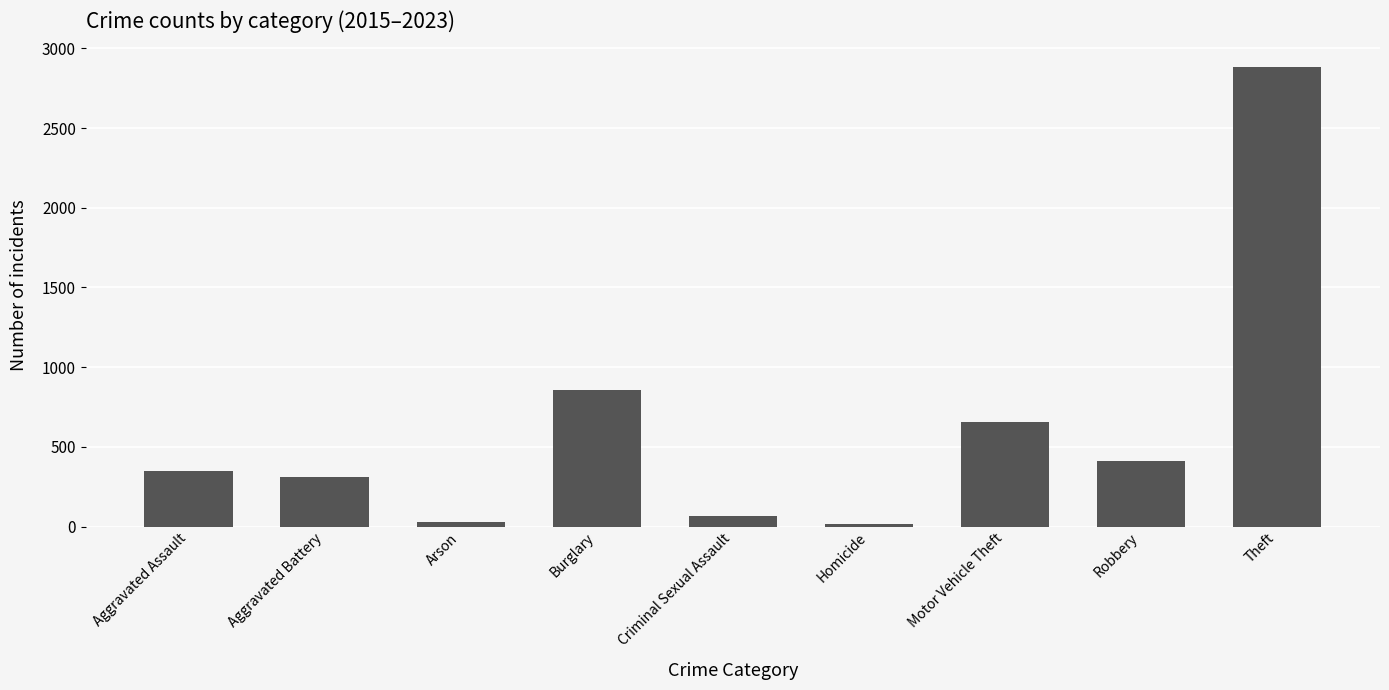

At which label is the value closest to 1449?

Burglary